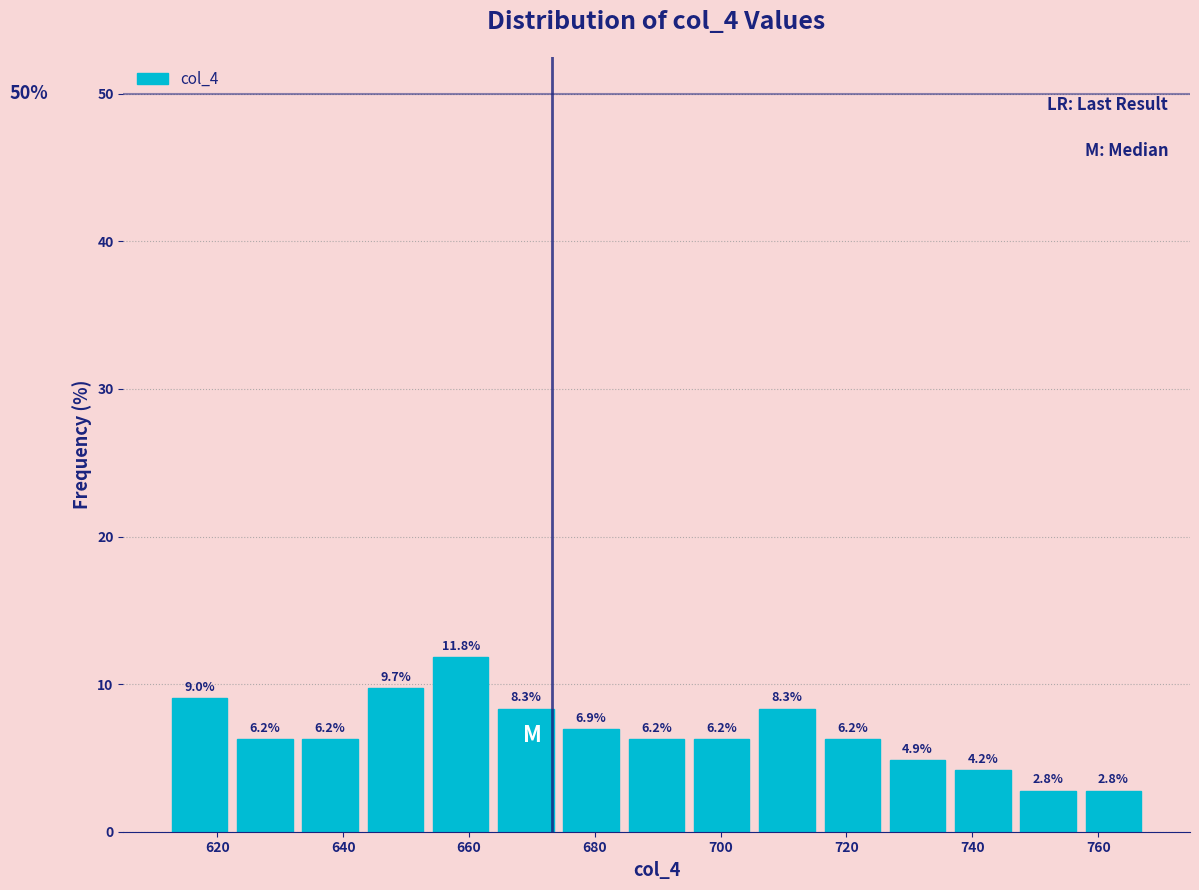

Over which range of the x-axis is the bar tallest?

654 to 664